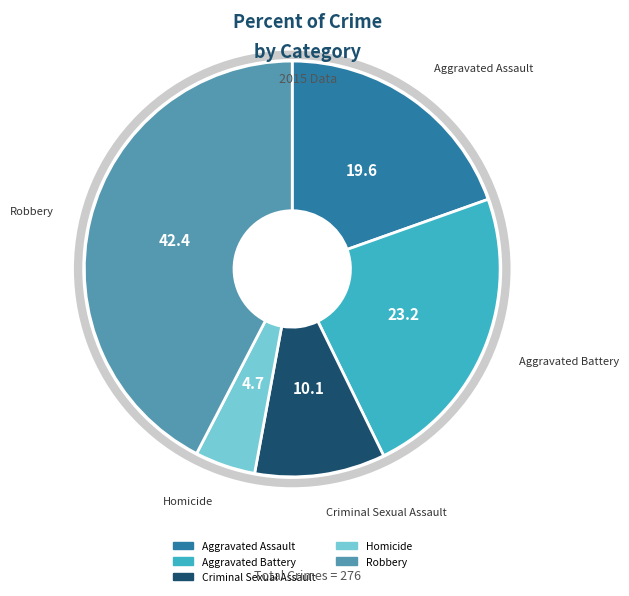

Is there a majority slice in this chart?

No